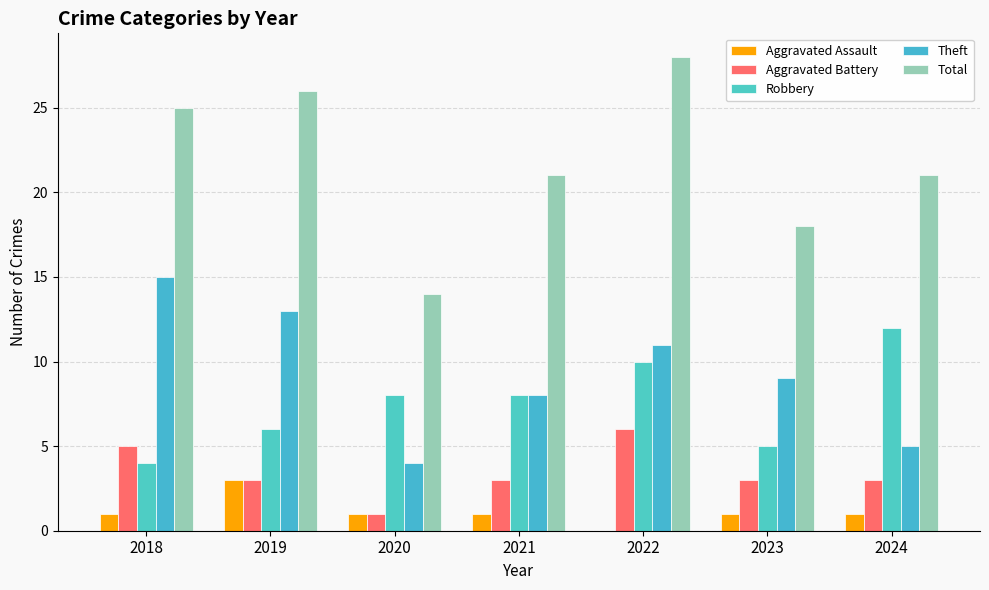

Are the bars grouped side by side (vs. stacked)?

Yes